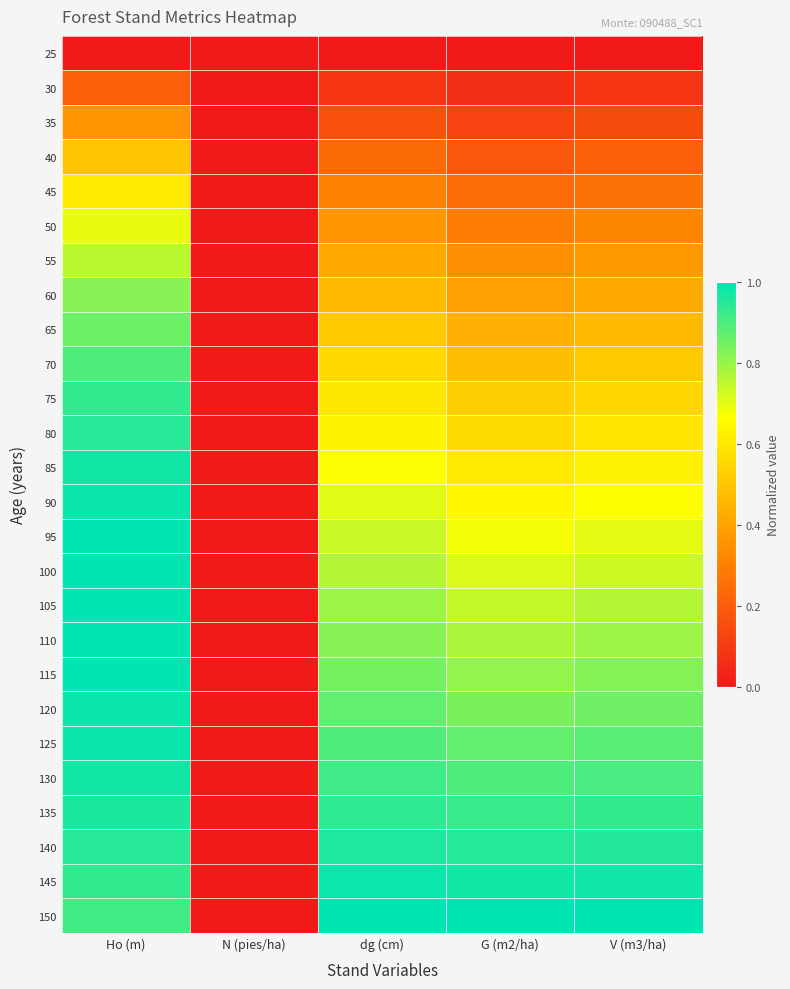

At which category is the sum across all series the highest?

Ho (m)